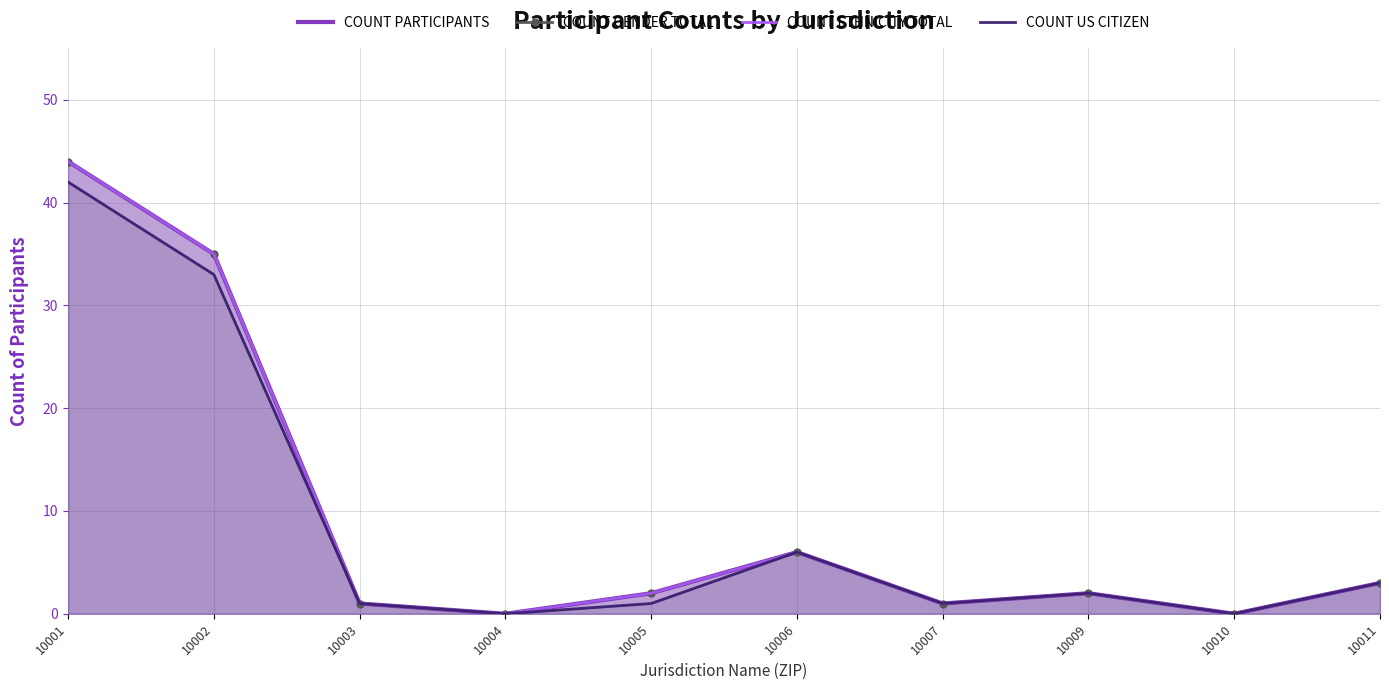

Is the value of COUNT ETHNICITY TOTAL at 10009 greater than the value of COUNT GENDER TOTAL at 10004?

Yes